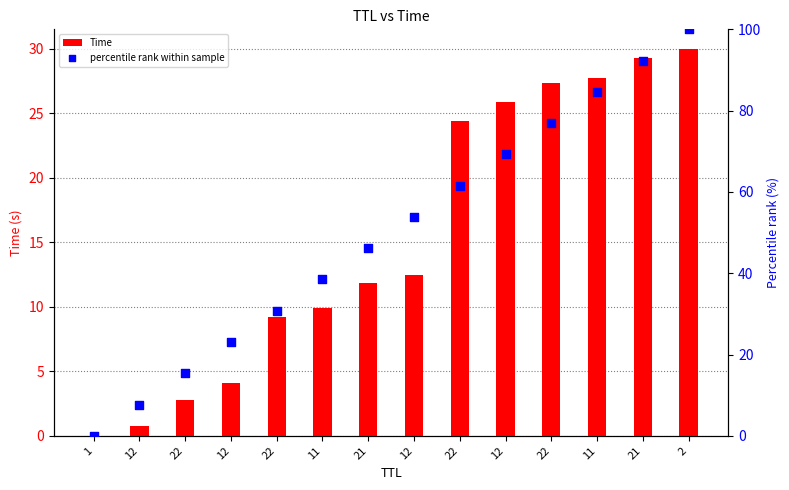

Which series has the largest Y range (max minus min)?

percentile rank within sample